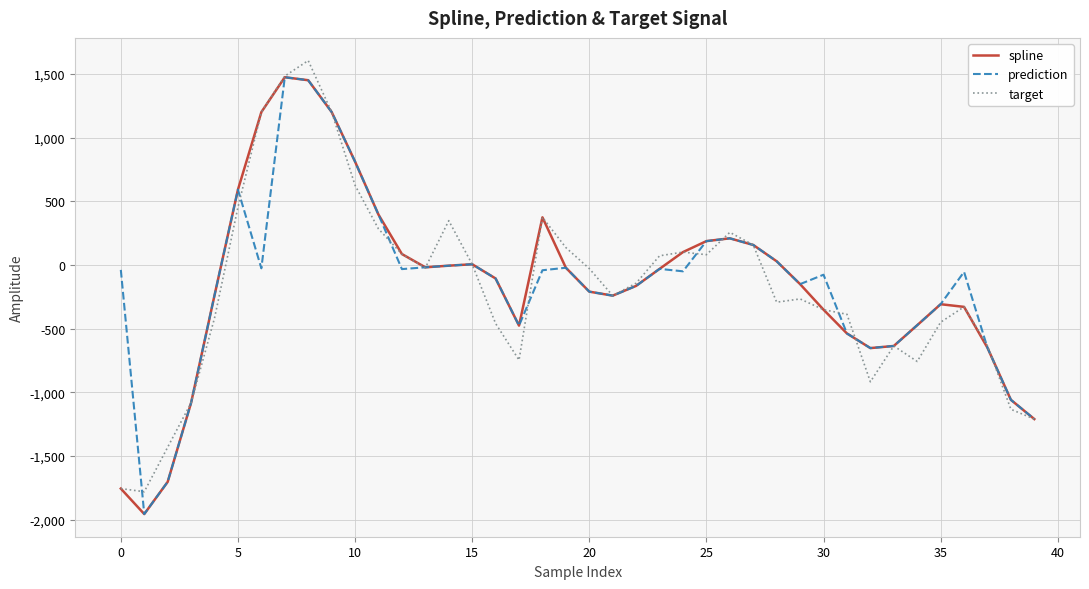

What is the smallest value displayed?

-1956.3